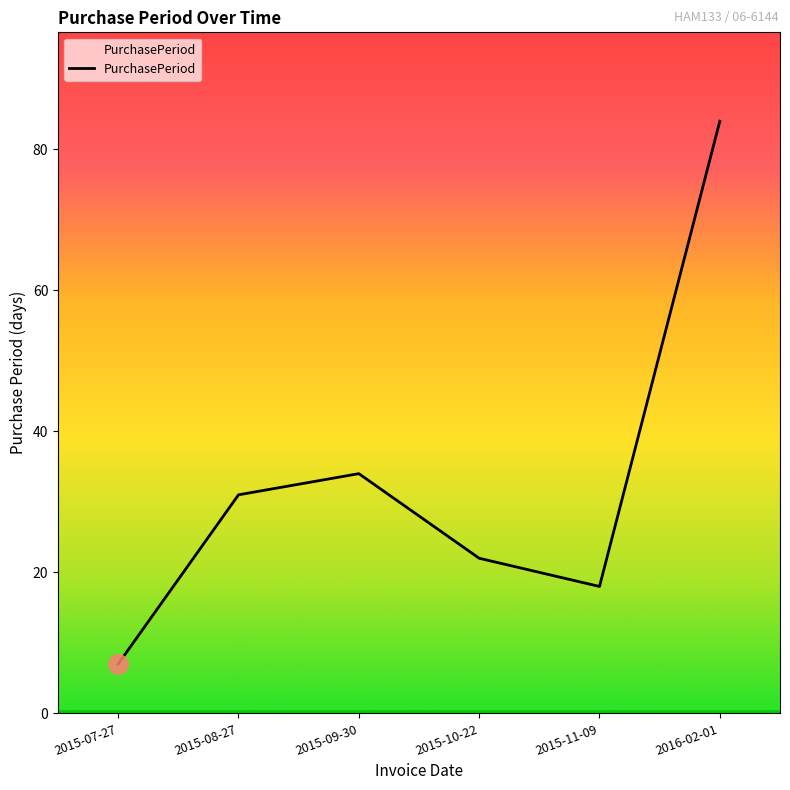

Which label corresponds to the smallest value in the chart?

2015-07-27